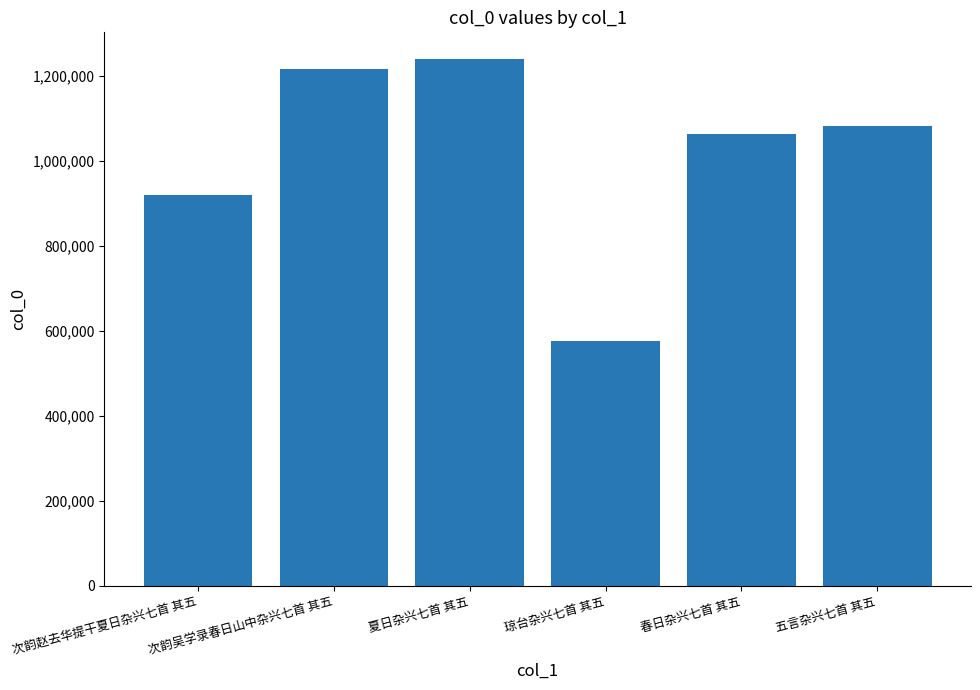

What is the approximate value at 次韵吴学录春日山中杂兴七首 其五, to the nearest 50?

1218150